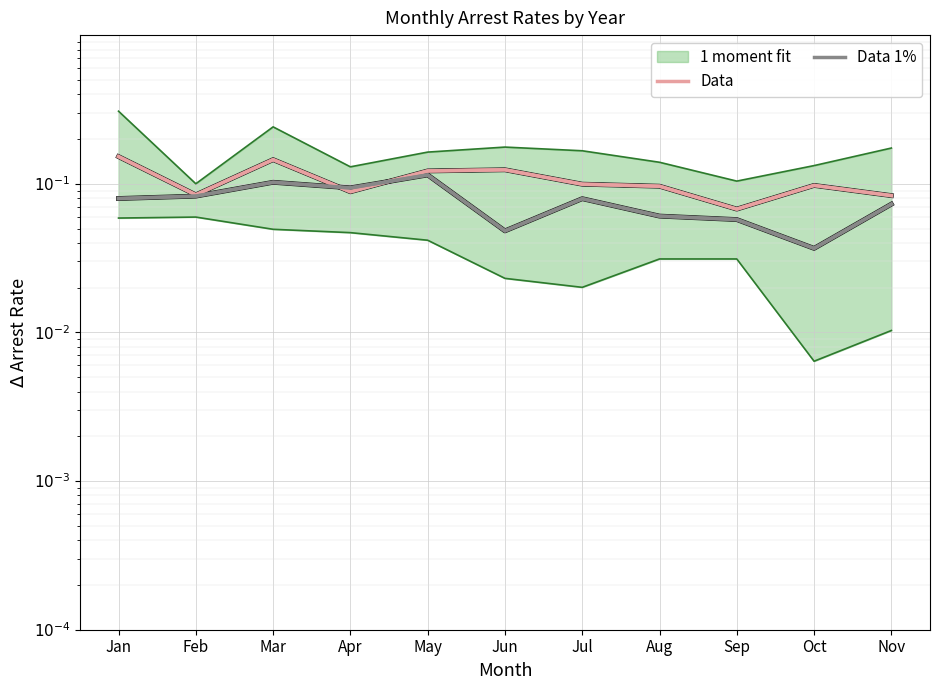

Is this an area chart (filled region under the line)?

No